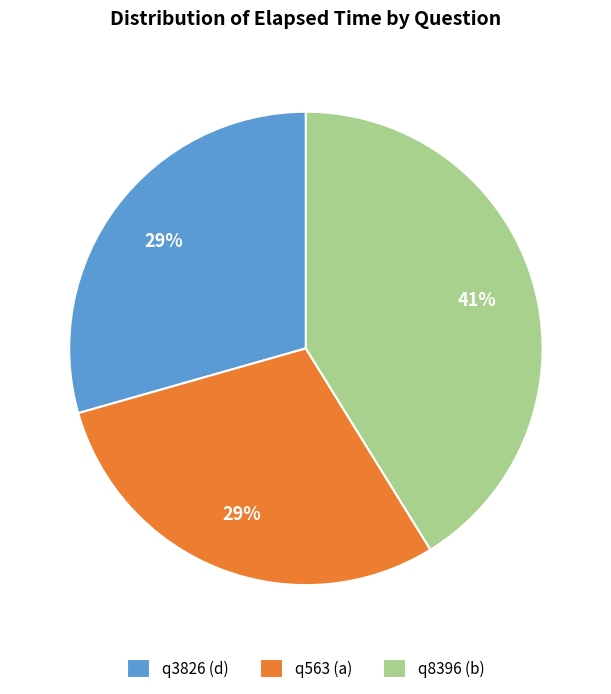

How many slices are in this pie chart?

3